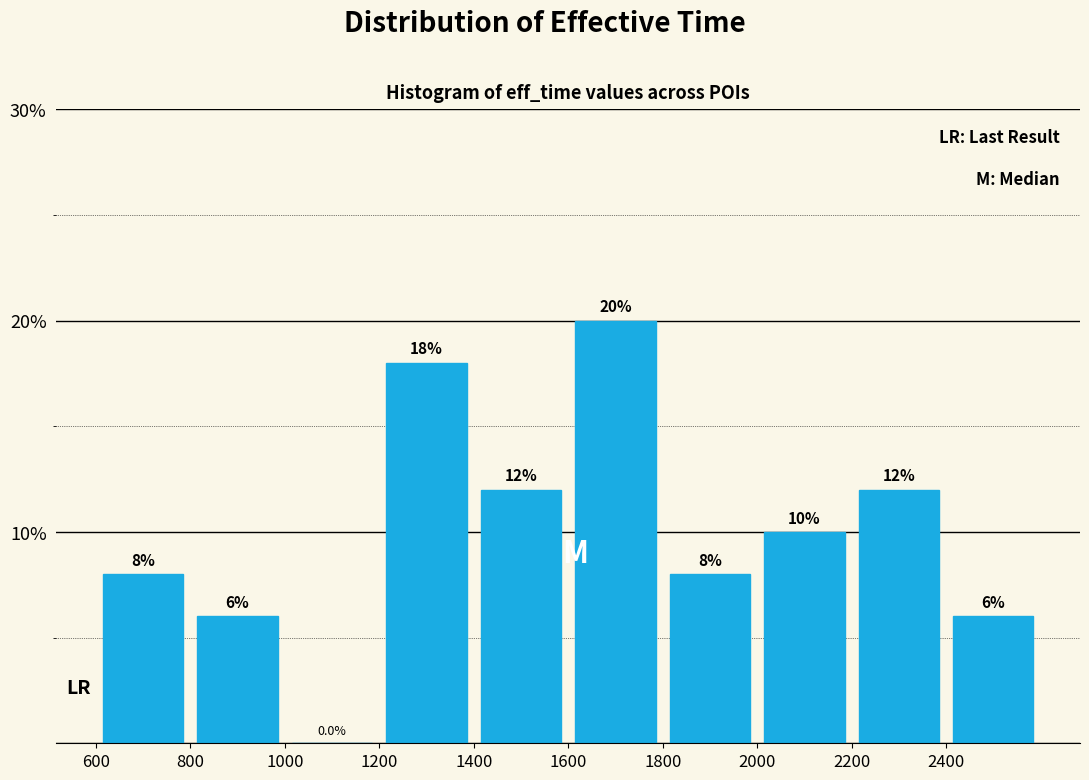

How tall is the bar that spans 1400 to 1600 on the x-axis?

12.0